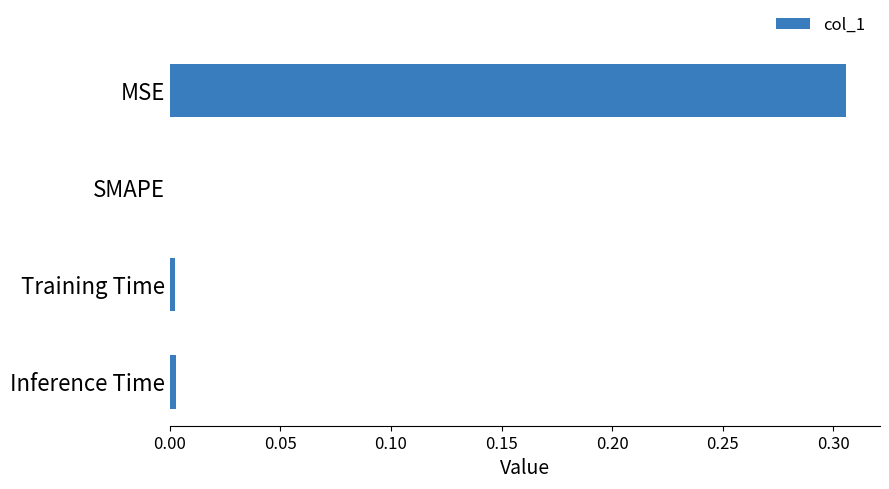

Which label corresponds to the largest value in the chart?

MSE